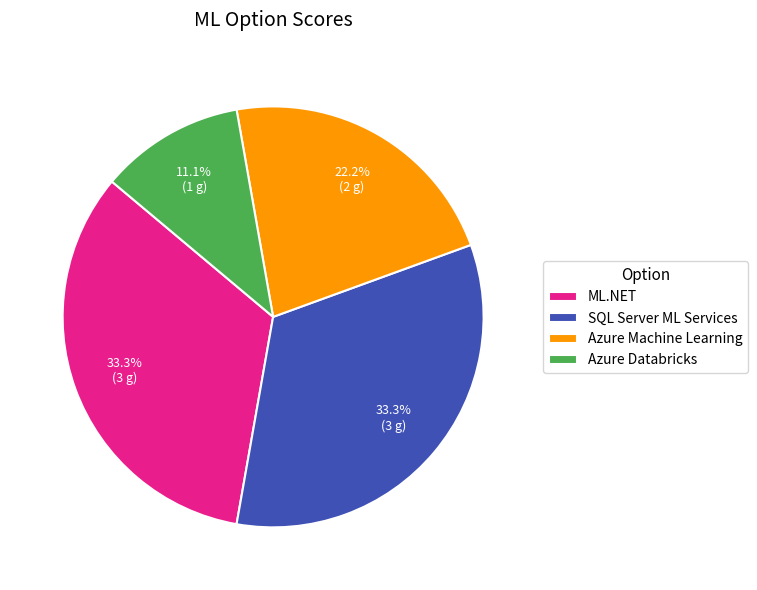

How many segments does this pie chart have?

4